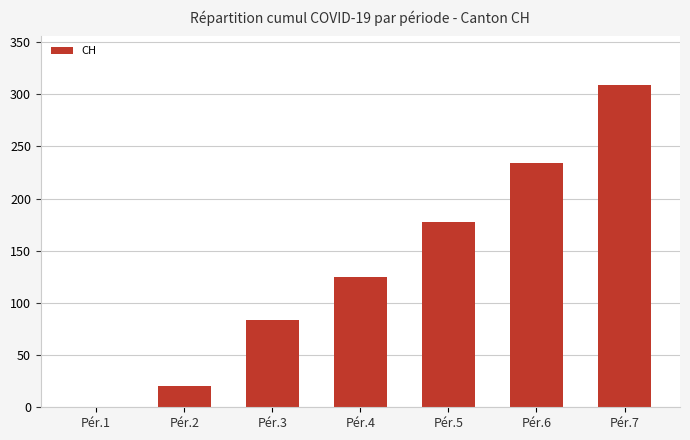

How many positive values are there?

6